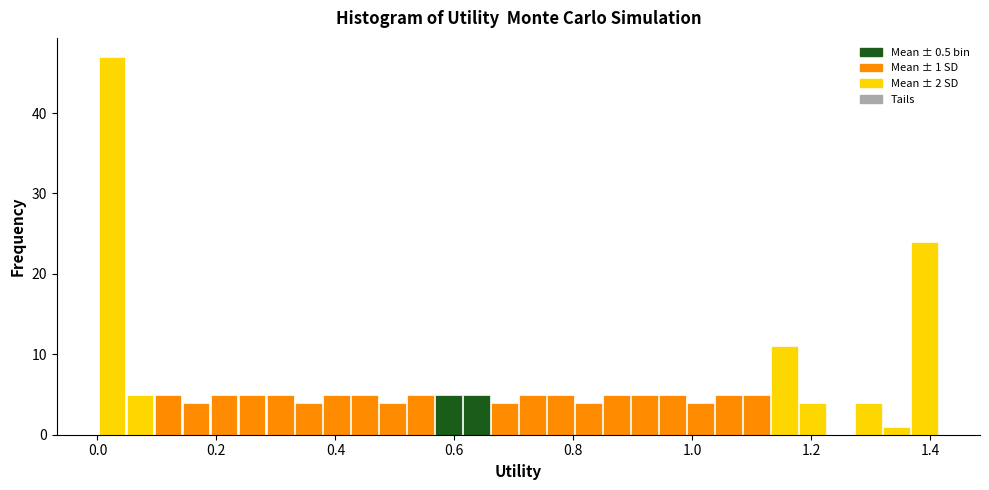

Around what value on the x-axis is the tallest bar? Give the approximate position of its centre, as read against the axis.

0.02